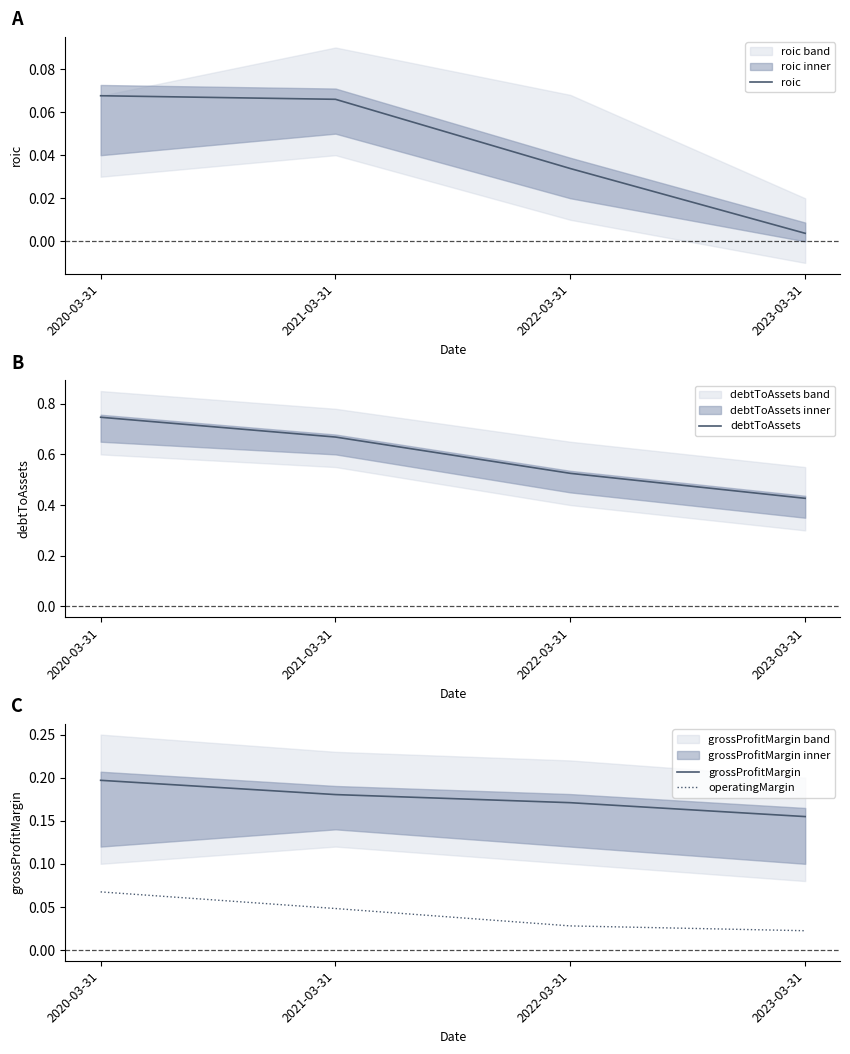

At how many categories does at least one series exceed 0?

4